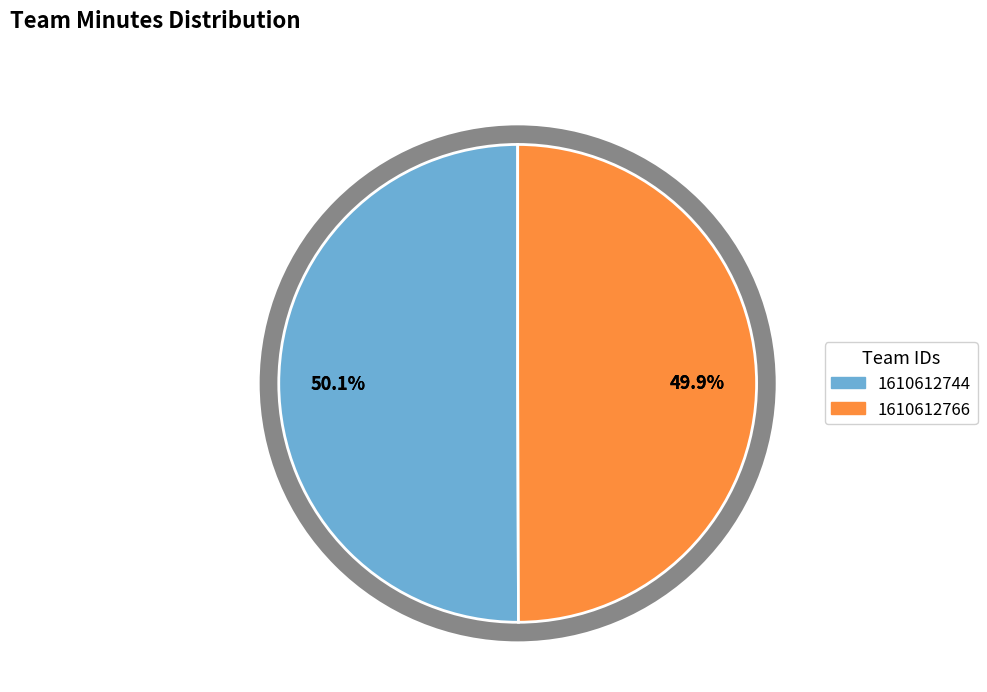

Count the number of slices in the pie.

2